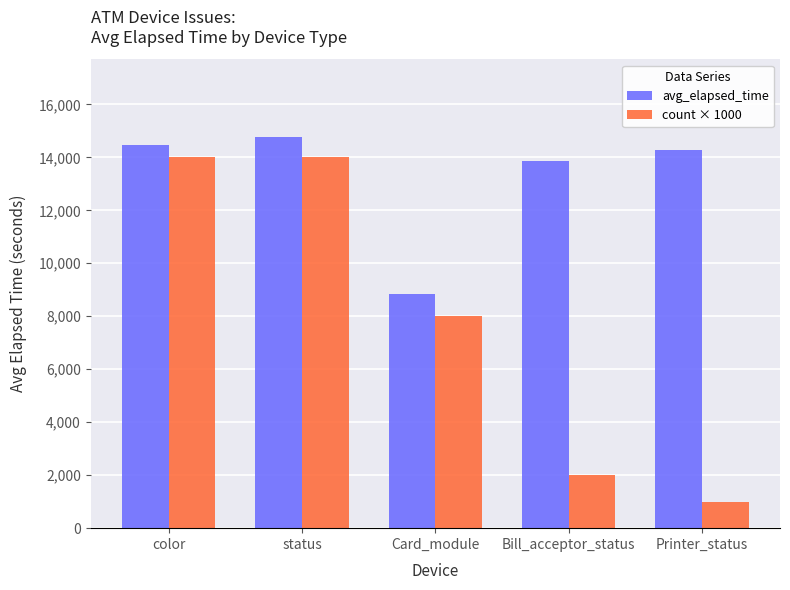

True or false: avg_elapsed_time has a value of 13854.0 at Bill_acceptor_status.

True